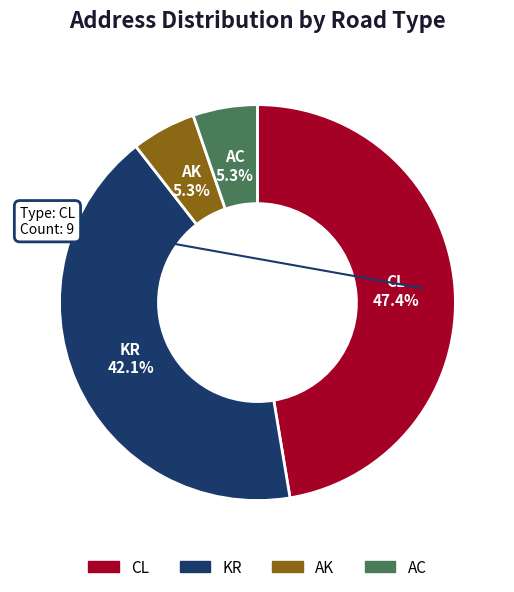

Do KR and AK together represent more than half of the pie?

No